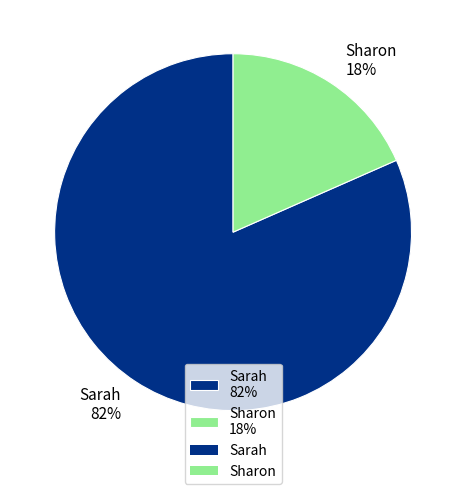

What percentage is the Sarah slice, to the nearest percent?

82%